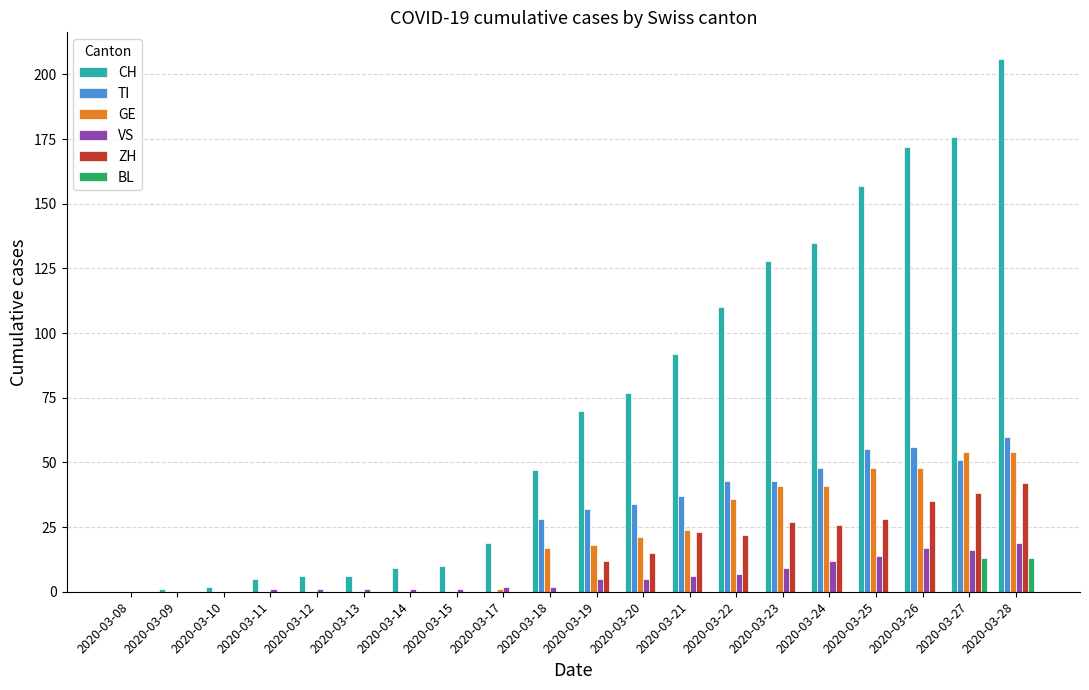

Reading left to right, list all the values displayed in this chart.

CH: 2020-03-08=0	2020-03-09=1	2020-03-10=2	2020-03-11=5	2020-03-12=6	2020-03-13=6	2020-03-14=9	2020-03-15=10	2020-03-17=19	2020-03-18=47	2020-03-19=70	2020-03-20=77	2020-03-21=92	2020-03-22=110	2020-03-23=128	2020-03-24=135	2020-03-25=157	2020-03-26=172	2020-03-27=176	2020-03-28=206
TI: 2020-03-08=0	2020-03-09=0	2020-03-10=0	2020-03-11=0	2020-03-12=0	2020-03-13=0	2020-03-14=0	2020-03-15=0	2020-03-17=0	2020-03-18=28	2020-03-19=32	2020-03-20=34	2020-03-21=37	2020-03-22=43	2020-03-23=43	2020-03-24=48	2020-03-25=55	2020-03-26=56	2020-03-27=51	2020-03-28=60
GE: 2020-03-08=0	2020-03-09=0	2020-03-10=0	2020-03-11=0	2020-03-12=0	2020-03-13=0	2020-03-14=0	2020-03-15=0	2020-03-17=1	2020-03-18=17	2020-03-19=18	2020-03-20=21	2020-03-21=24	2020-03-22=36	2020-03-23=41	2020-03-24=41	2020-03-25=48	2020-03-26=48	2020-03-27=54	2020-03-28=54
VS: 2020-03-08=0	2020-03-09=0	2020-03-10=0	2020-03-11=1	2020-03-12=1	2020-03-13=1	2020-03-14=1	2020-03-15=1	2020-03-17=2	2020-03-18=2	2020-03-19=5	2020-03-20=5	2020-03-21=6	2020-03-22=7	2020-03-23=9	2020-03-24=12	2020-03-25=14	2020-03-26=17	2020-03-27=16	2020-03-28=19
ZH: 2020-03-08=0	2020-03-09=0	2020-03-10=0	2020-03-11=0	2020-03-12=0	2020-03-13=0	2020-03-14=0	2020-03-15=0	2020-03-17=0	2020-03-18=0	2020-03-19=12	2020-03-20=15	2020-03-21=23	2020-03-22=22	2020-03-23=27	2020-03-24=26	2020-03-25=28	2020-03-26=35	2020-03-27=38	2020-03-28=42
BL: 2020-03-08=0	2020-03-09=0	2020-03-10=0	2020-03-11=0	2020-03-12=0	2020-03-13=0	2020-03-14=0	2020-03-15=0	2020-03-17=0	2020-03-18=0	2020-03-19=0	2020-03-20=0	2020-03-21=0	2020-03-22=0	2020-03-23=0	2020-03-24=0	2020-03-25=0	2020-03-26=0	2020-03-27=13	2020-03-28=13